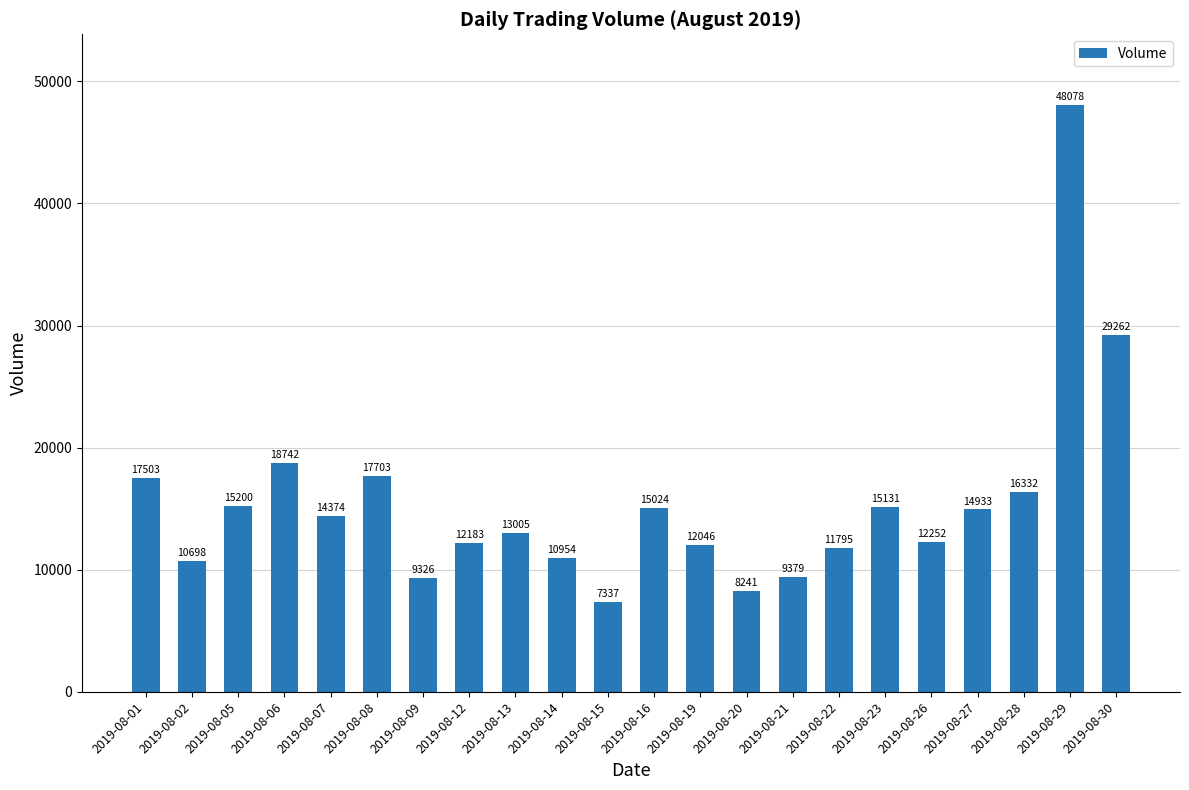

What is the value of the 18th bar from the left?

12252